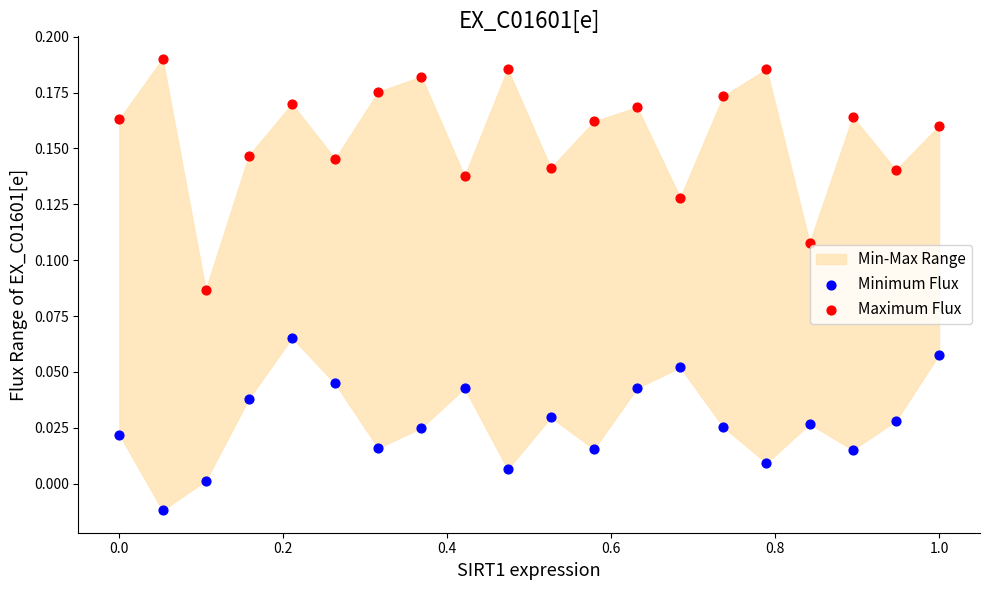

Which series has the widest spread of Y values?

Maximum Flux